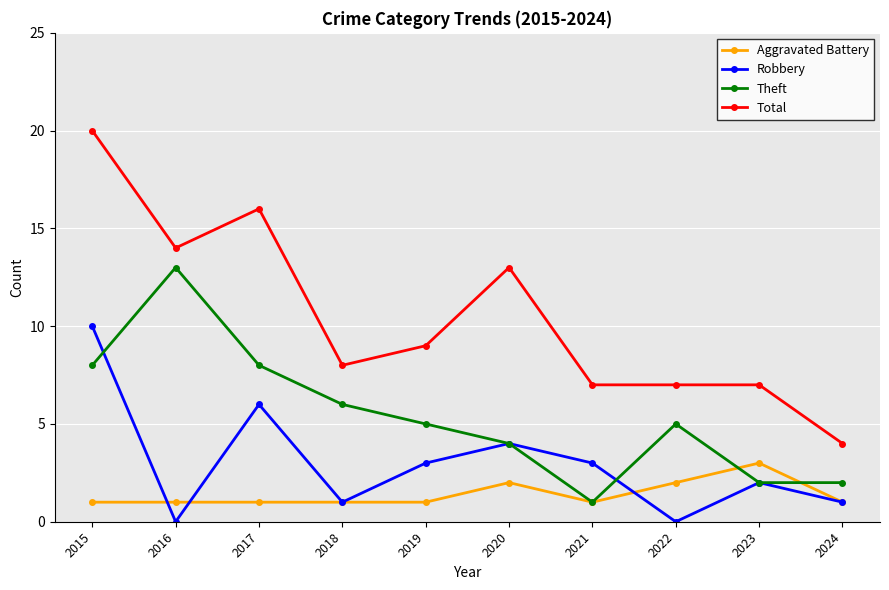

Which series has the largest total across all categories?

Total